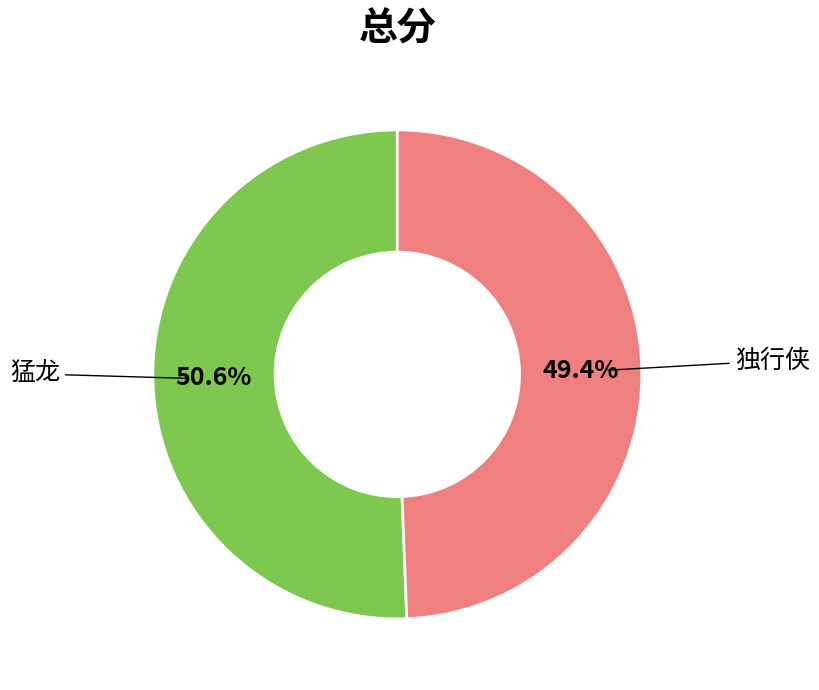

Is there a majority slice in this chart?

Yes